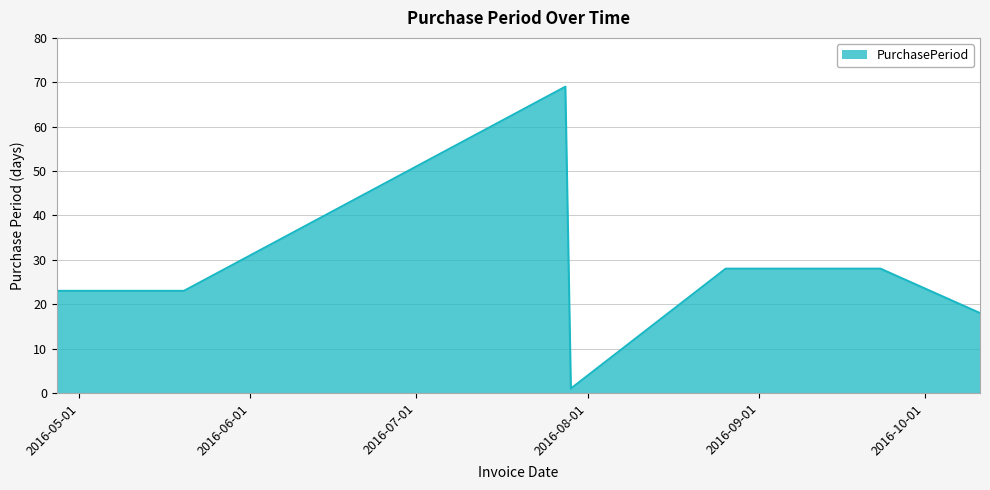

What is the average value?

27